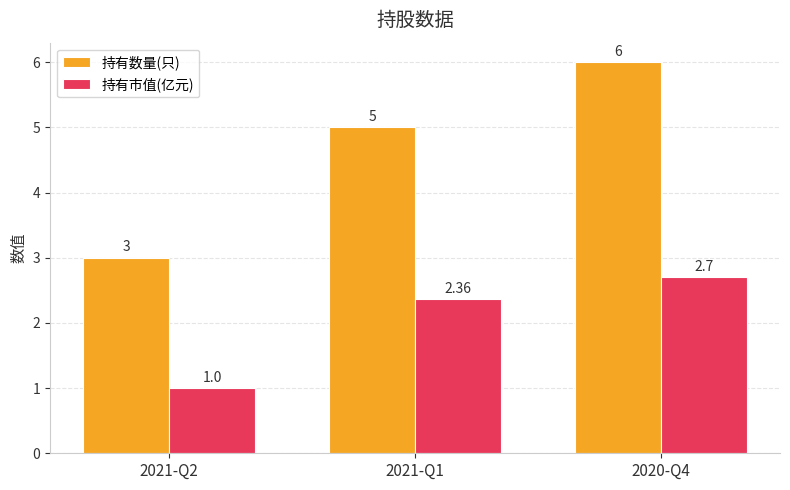

Which category has the lowest value across all series?

2021-Q2